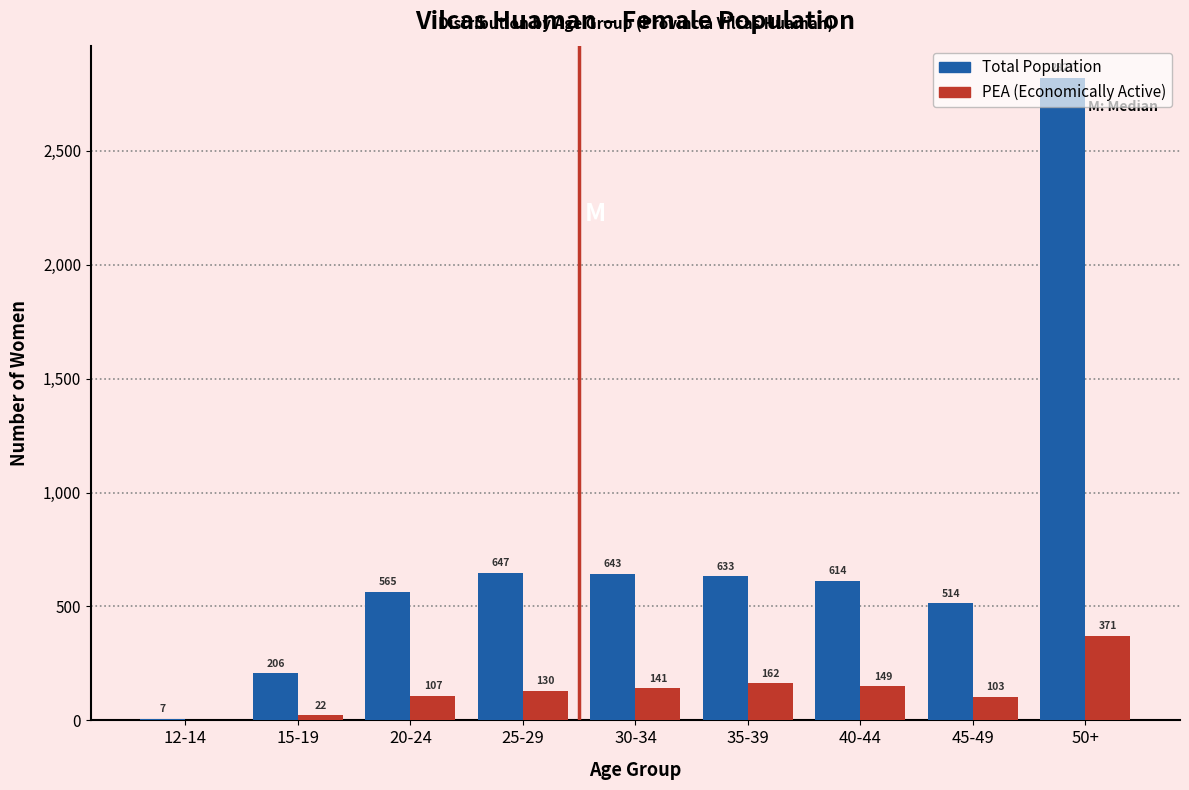

The Total Population series shows 2821 at 50+. True or false?

True